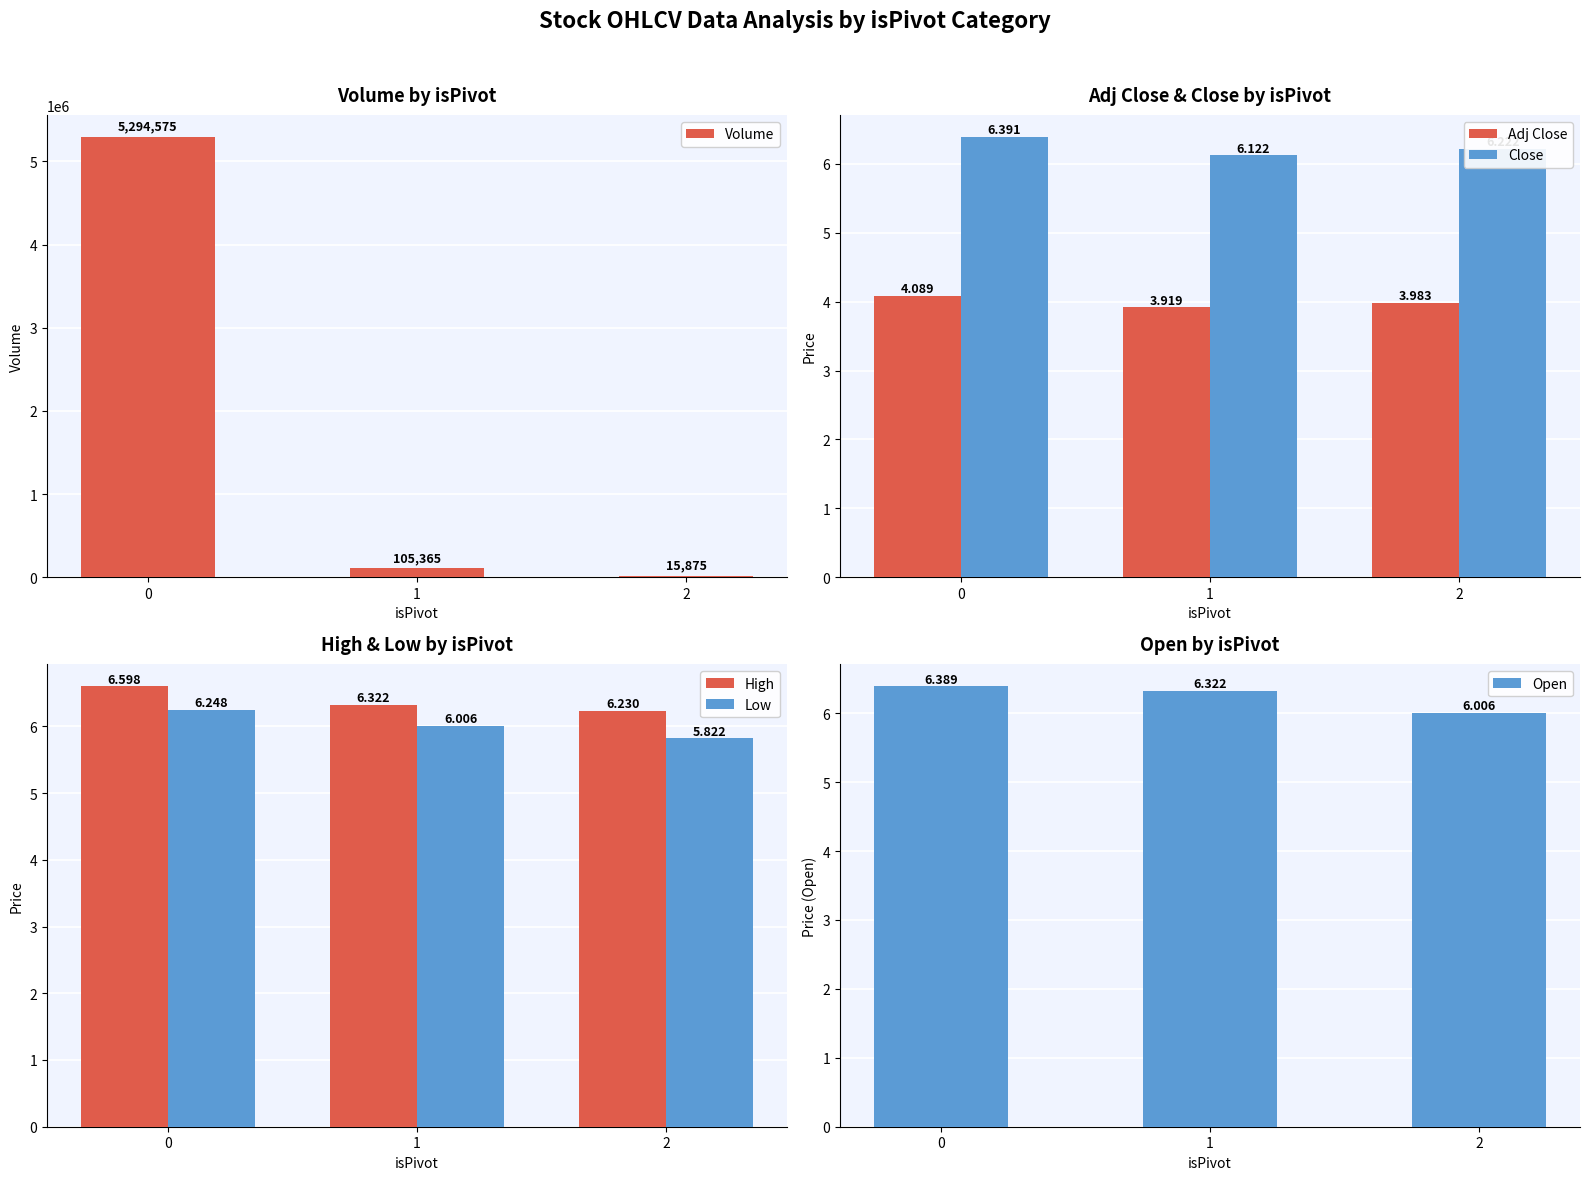

Which series has the largest range (max minus min)?

Volume